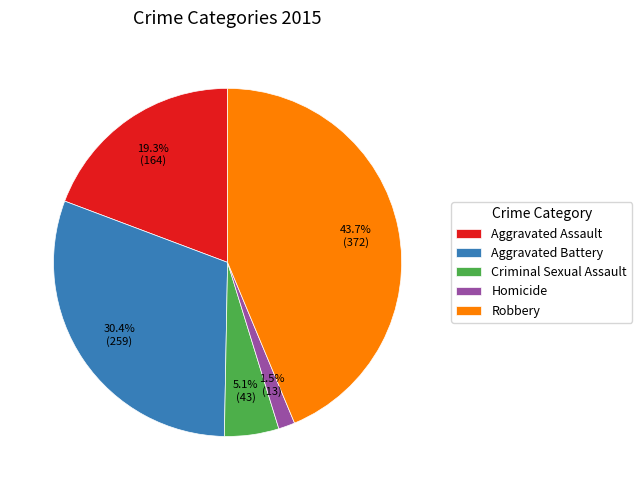

How many slices are in this pie chart?

5